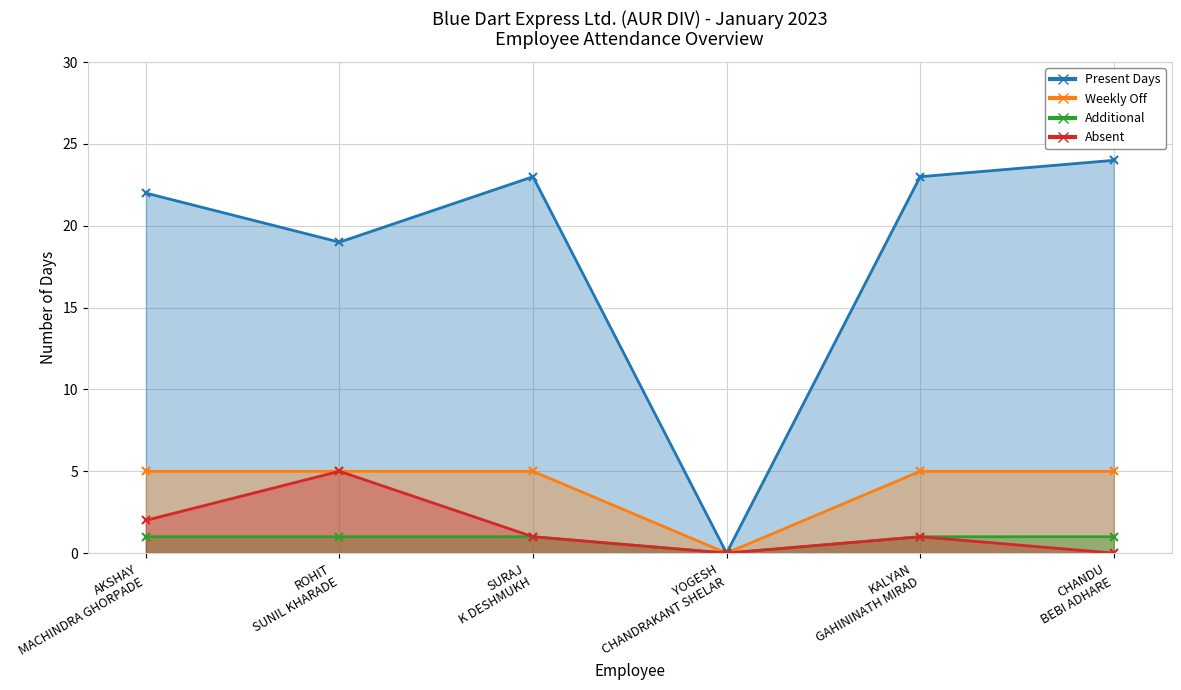

True or false: Weekly Off and Additional cross at least once.

False